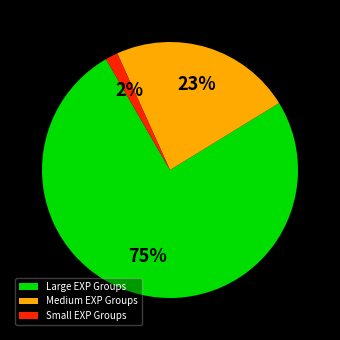

Is there a majority slice in this chart?

Yes